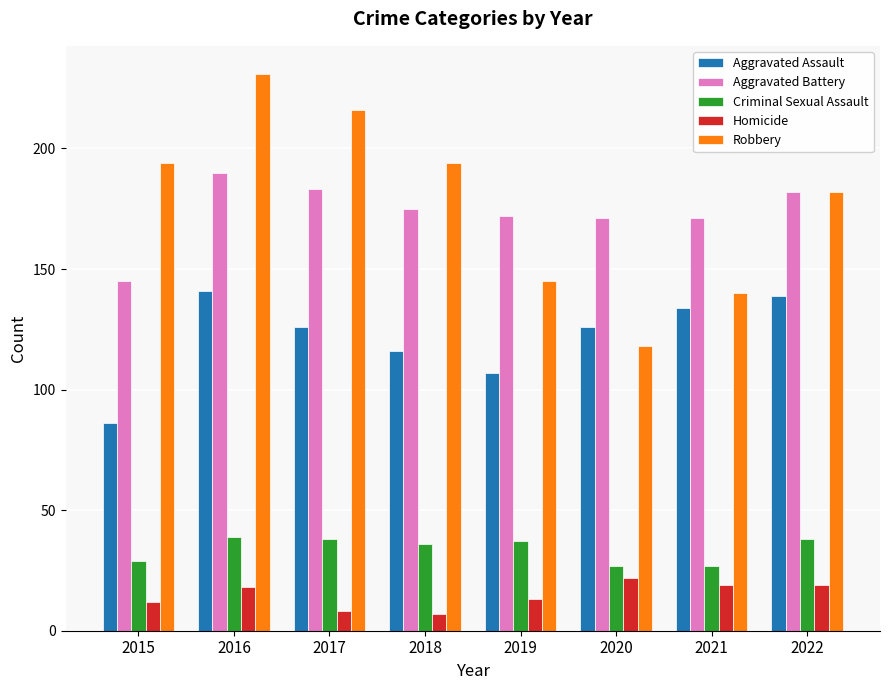

Is it true that Aggravated Assault equals 172 at 2019?

False